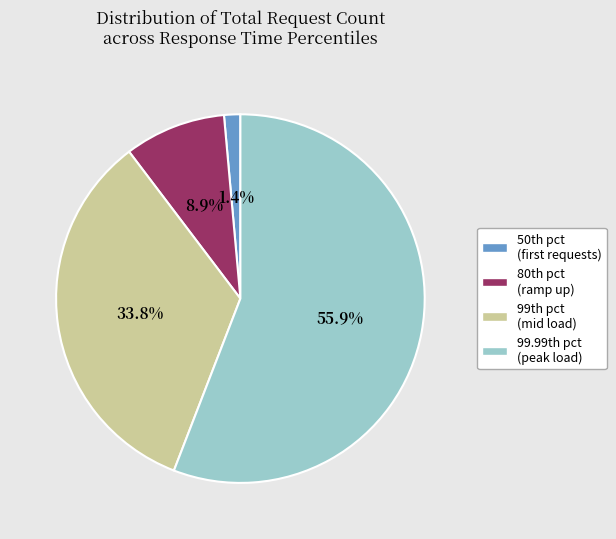

Which slice represents more than half of the pie?

99.99th pct (peak load)